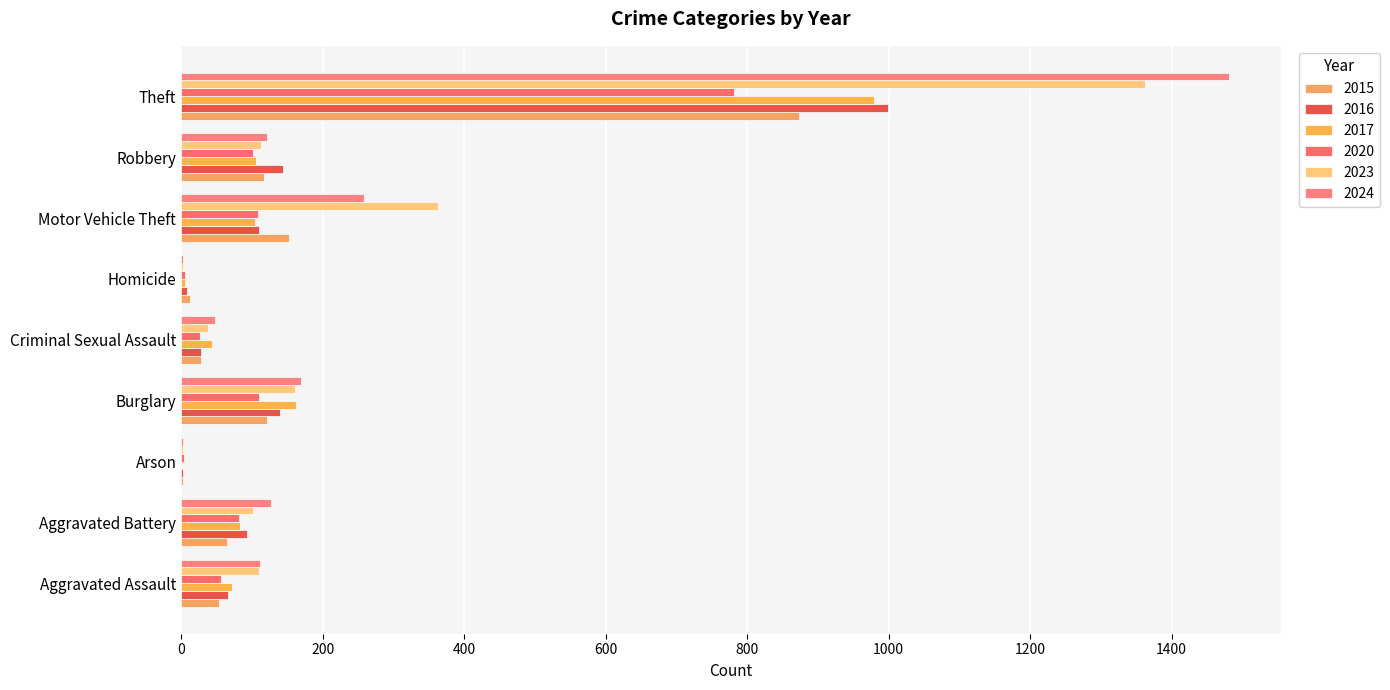

The value of 2023 at Arson is 1. True or false?

False